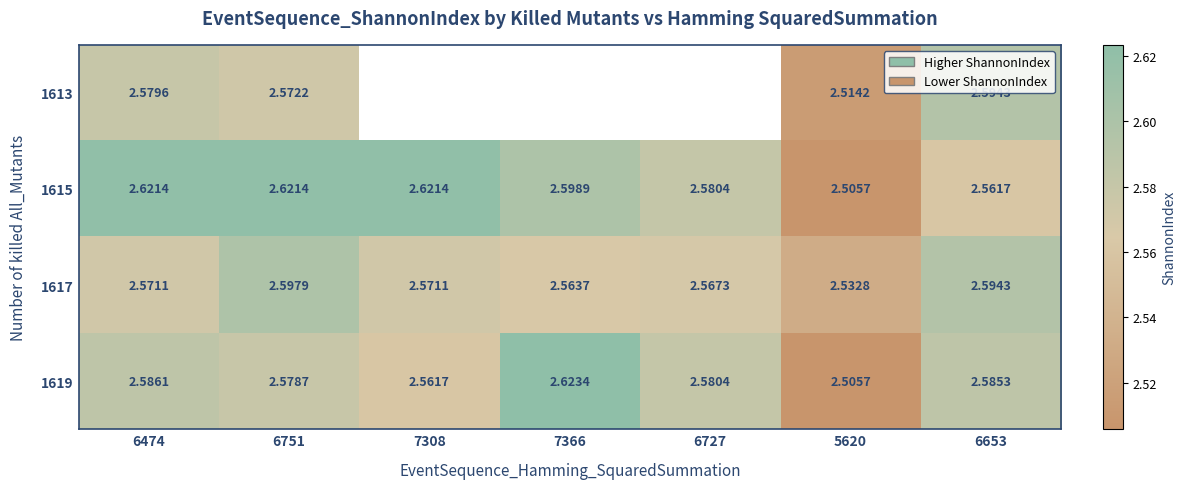

At which label does 1613 reach its minimum?

5620